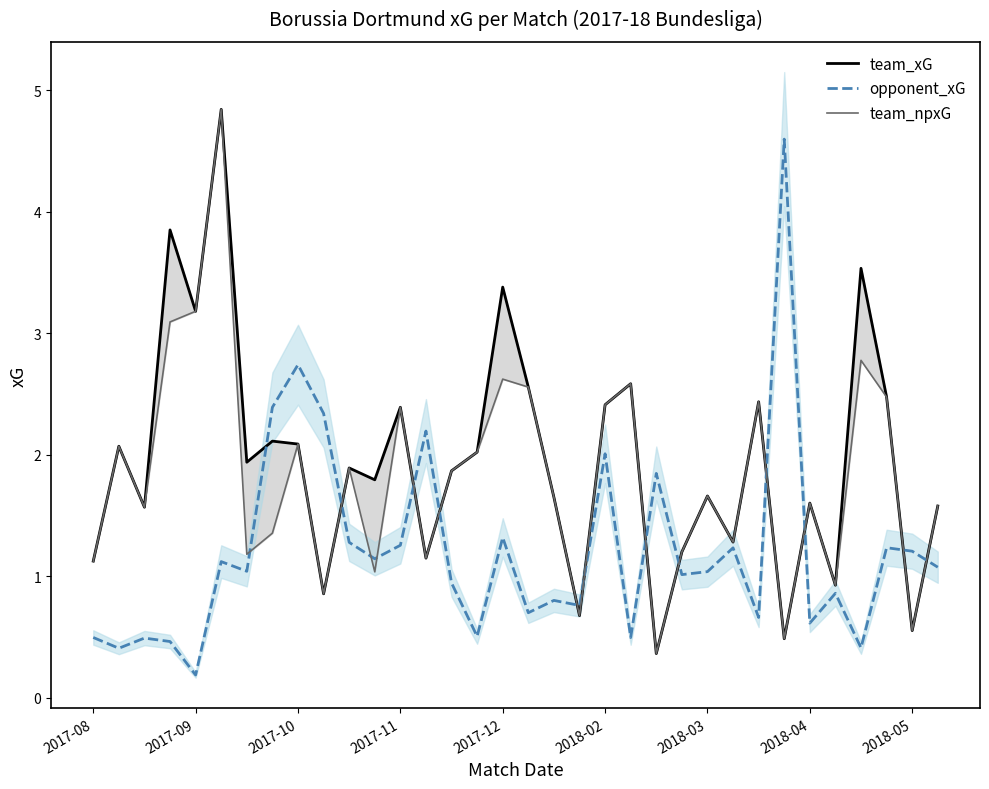

What is the maximum value for opponent_xG?

4.6